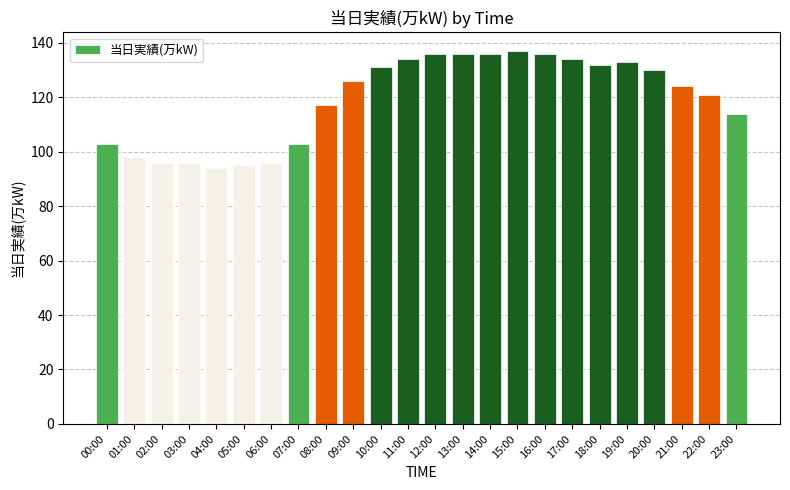

The value at 08:00 is 164. True or false?

False